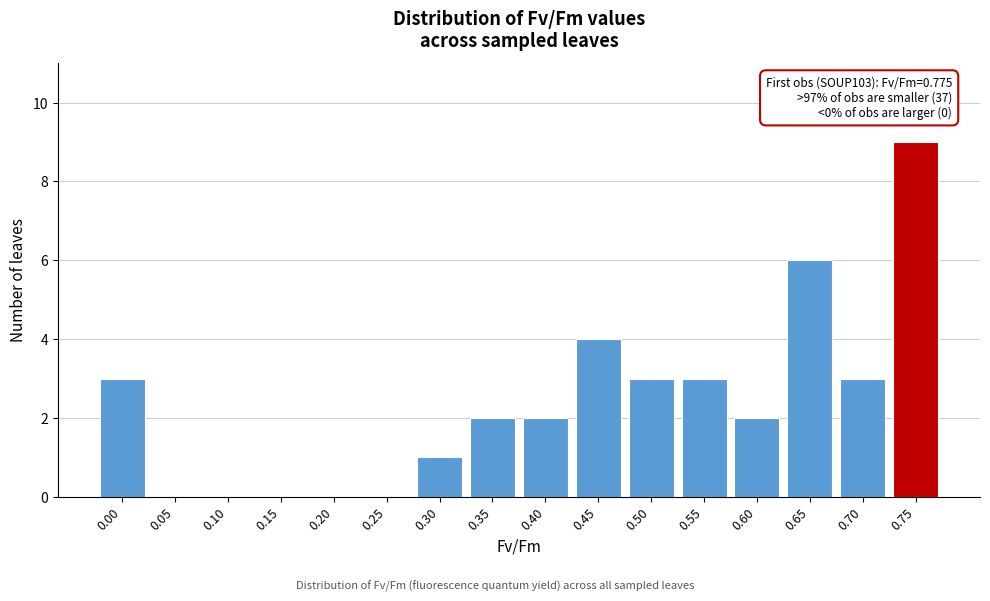

Reading left to right, list all the values displayed in this chart.

0.00=3	0.05=0	0.10=0	0.15=0	0.20=0	0.25=0	0.30=1	0.35=2	0.40=2	0.45=4	0.50=3	0.55=3	0.60=2	0.65=6	0.70=3	0.75=9